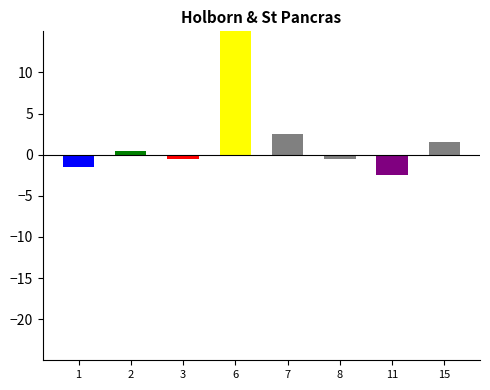

The value at 1 is -1.5. True or false?

True